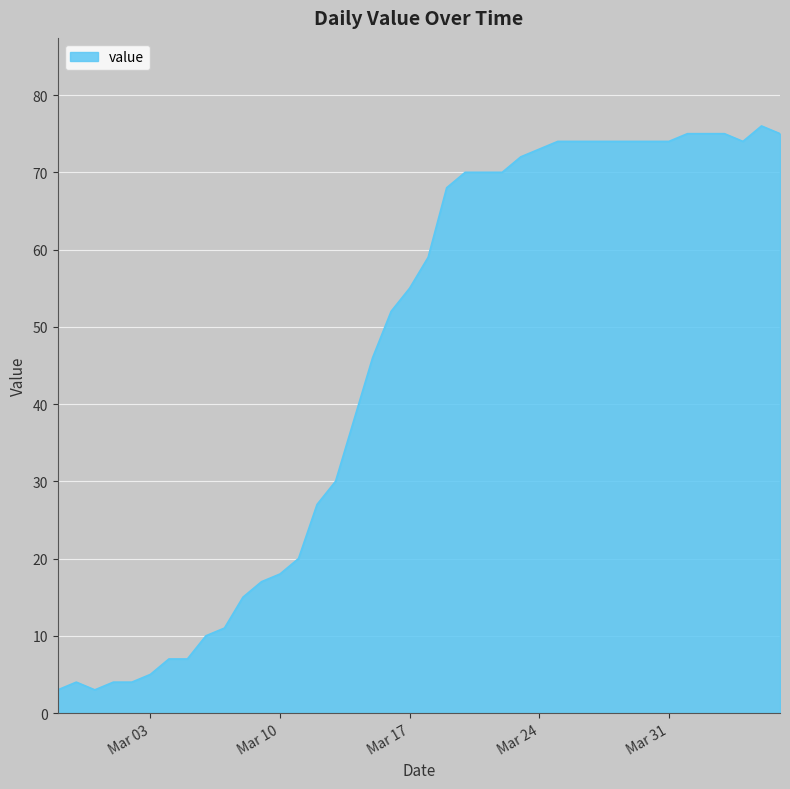

What is the minimum value shown in the chart?

3